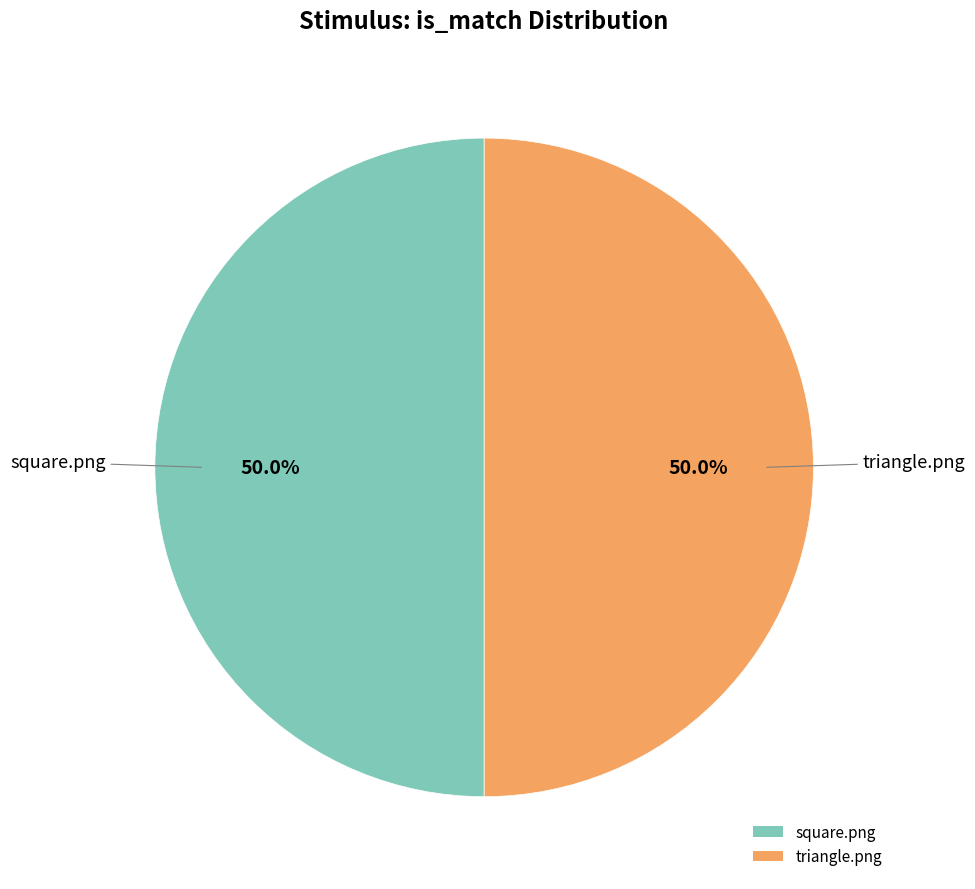

To the nearest percent, what portion does square.png represent?

50%